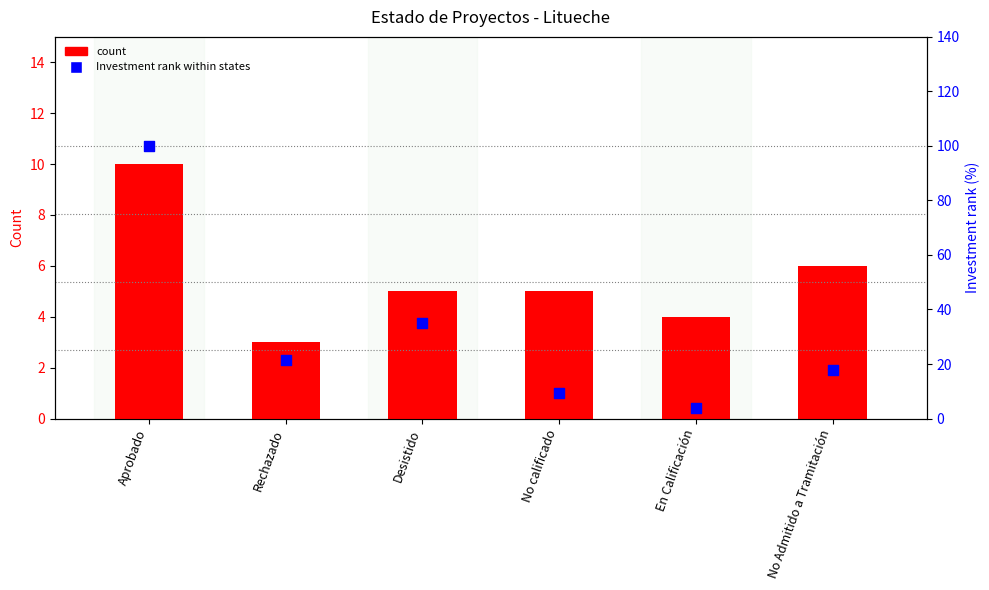

What is the total value across all series at Rechazado?

24.5